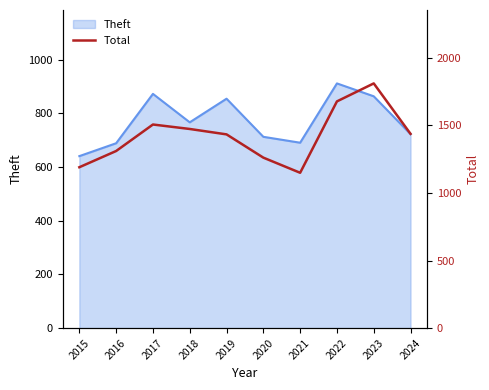

Which category has the highest value across all series?

2023